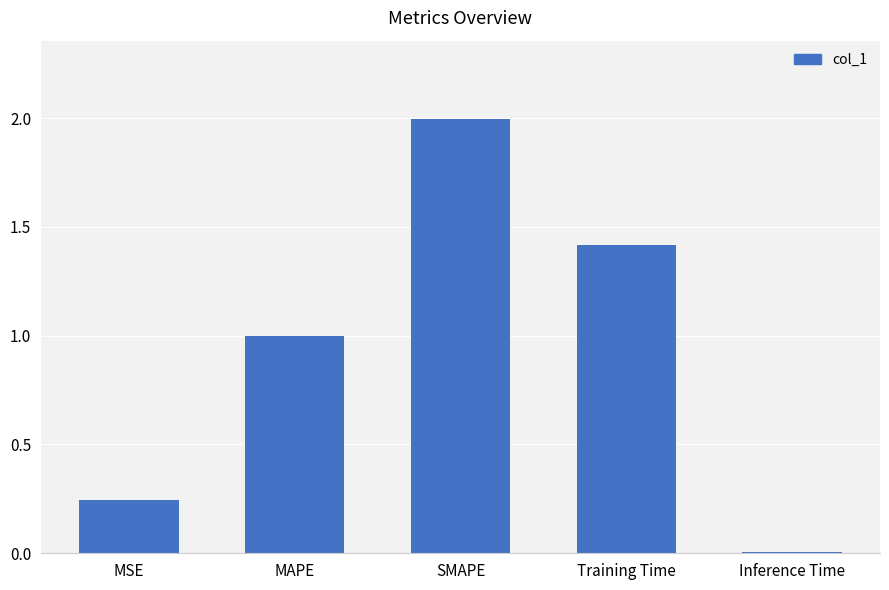

True or false: the data shows 0.0 at Inference Time.

True